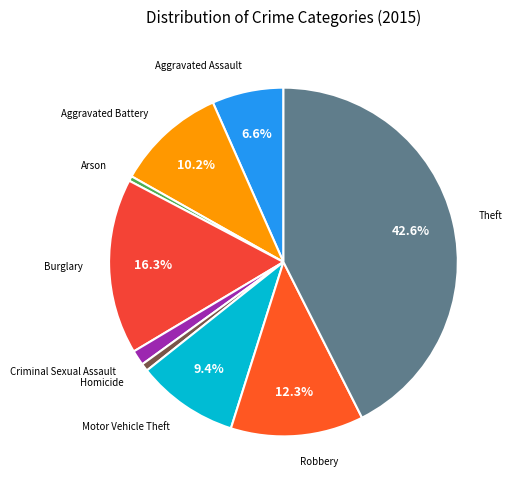

What is the smallest slice in the pie chart?

Arson